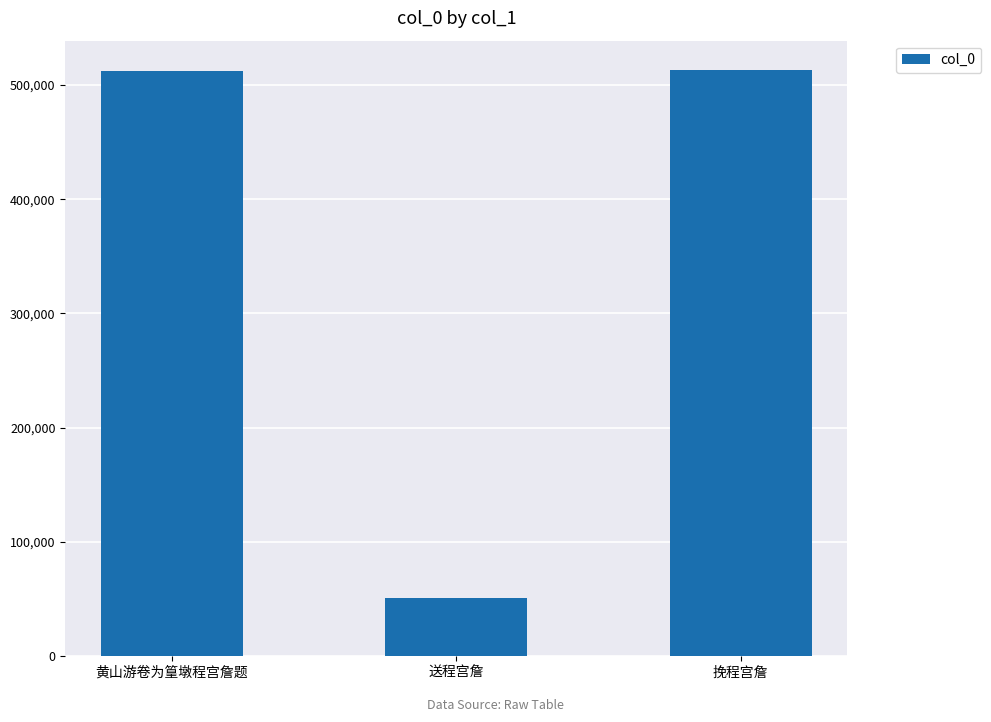

What is the label of the 1st bar from the right?

挽程宫詹